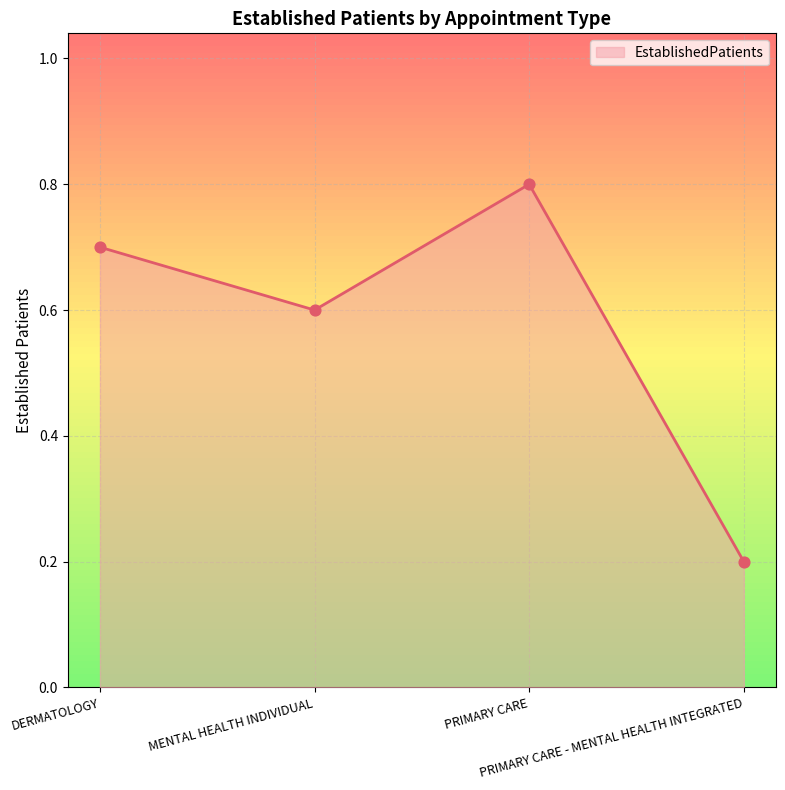

Between MENTAL HEALTH INDIVIDUAL and DERMATOLOGY, which is larger?

DERMATOLOGY